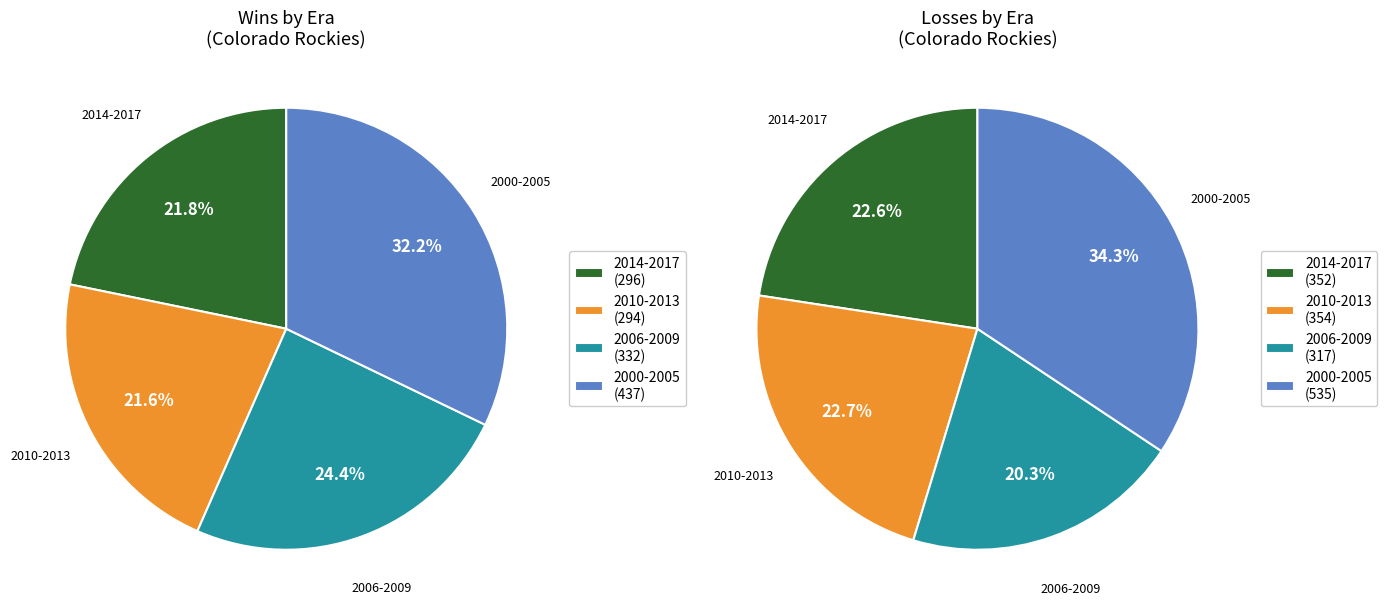

Is there any slice that represents more than half of the pie?

No